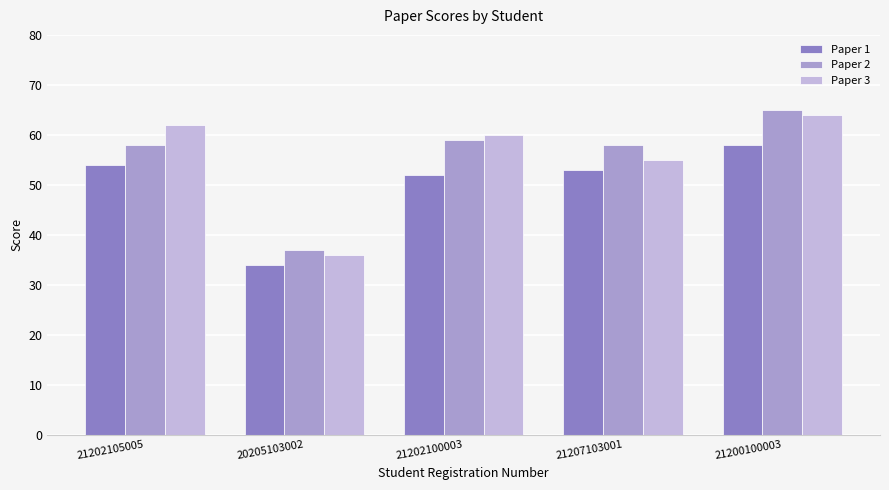

Reading right to left, extract all data points from this chart.

Paper 1: 21200100003=58	21207103001=53	21202100003=52	20205103002=34	21202105005=54
Paper 2: 21200100003=65	21207103001=58	21202100003=59	20205103002=37	21202105005=58
Paper 3: 21200100003=64	21207103001=55	21202100003=60	20205103002=36	21202105005=62